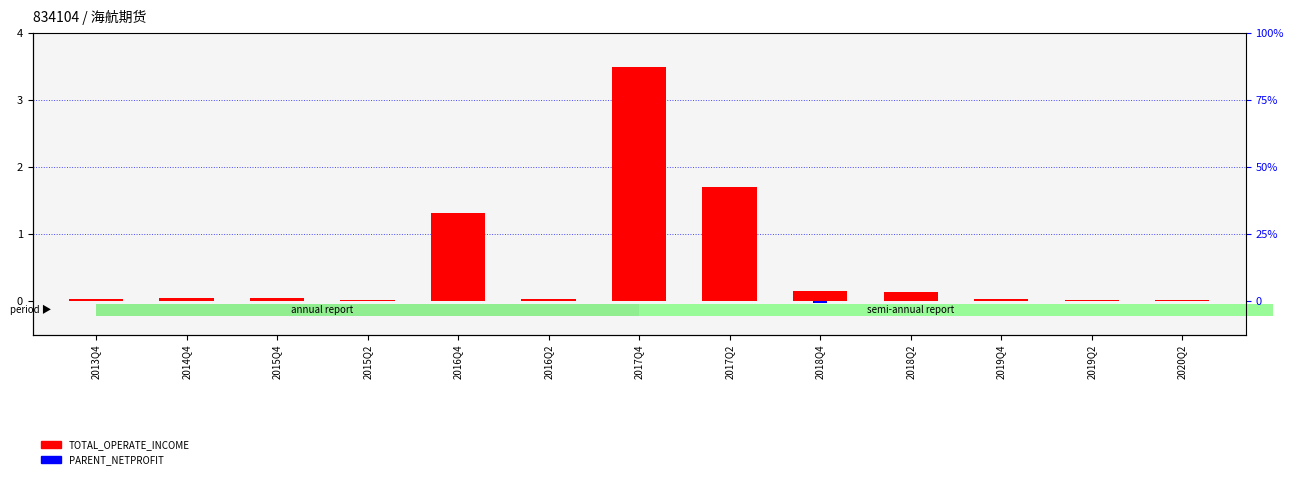

At 2013Q4, list the series in order from largest to smallest.

TOTAL_OPERATE_INCOME, PARENT_NETPROFIT